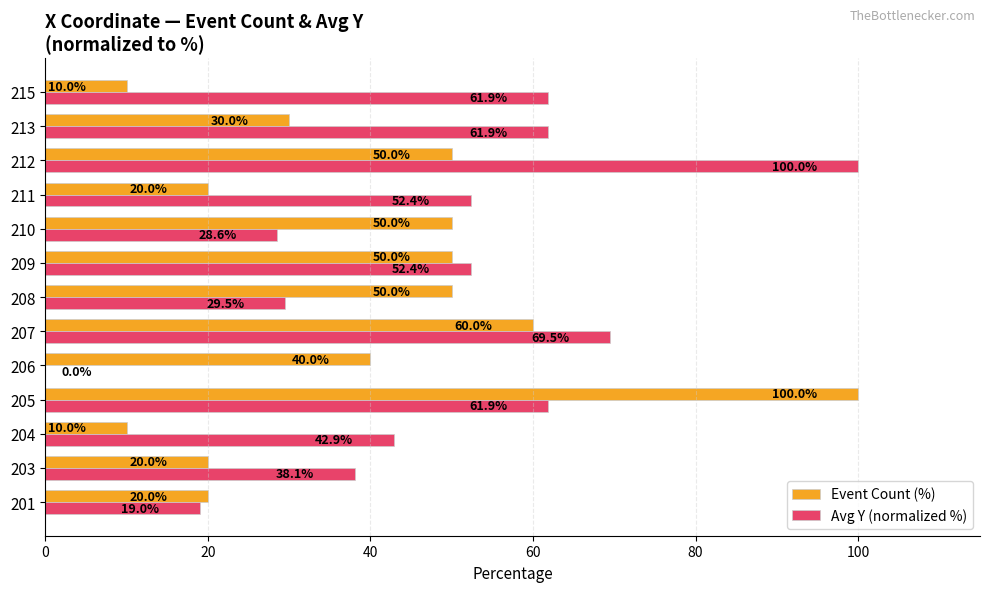

At which category is the sum across all series the highest?

205